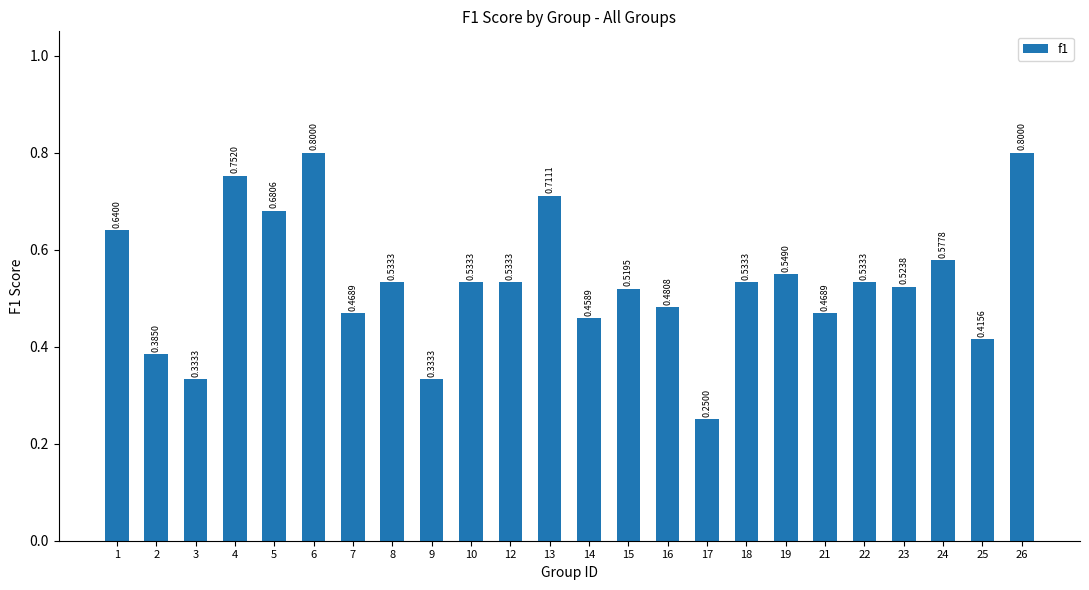

What is the change in value from 13 to 25?

-0.3